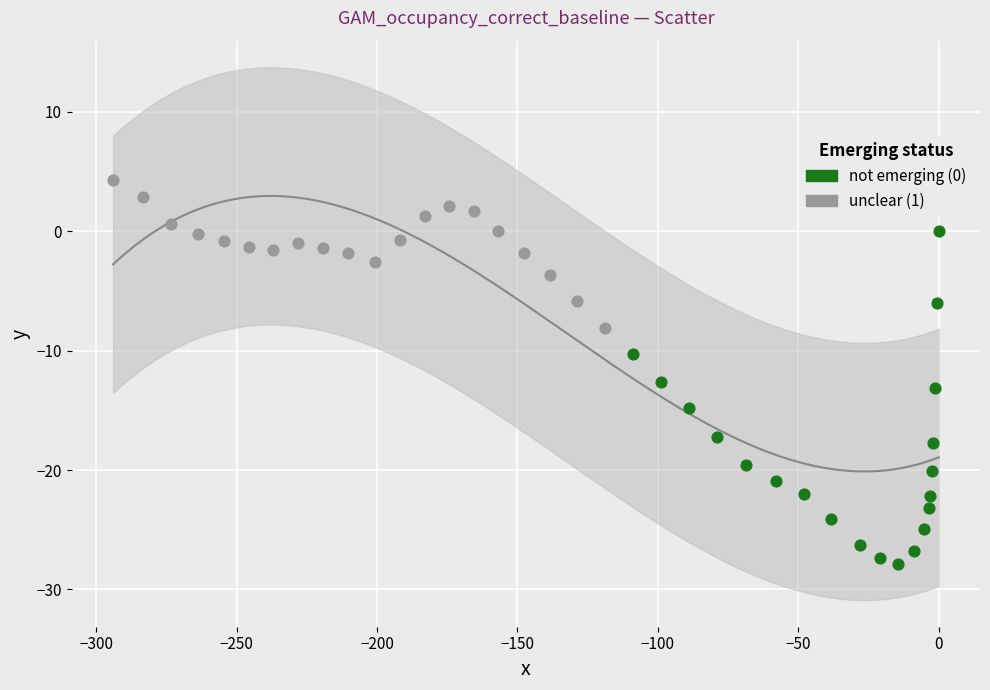

Which series reaches the maximum Y coordinate?

unclear (1)